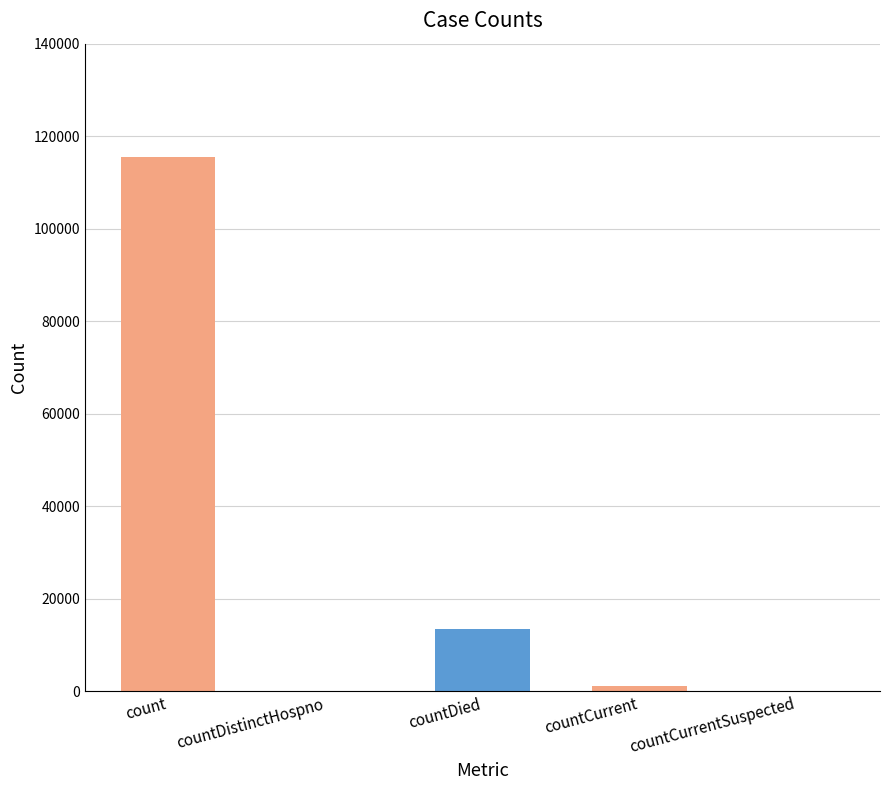

What is the difference between the second highest and second lowest values?

13378